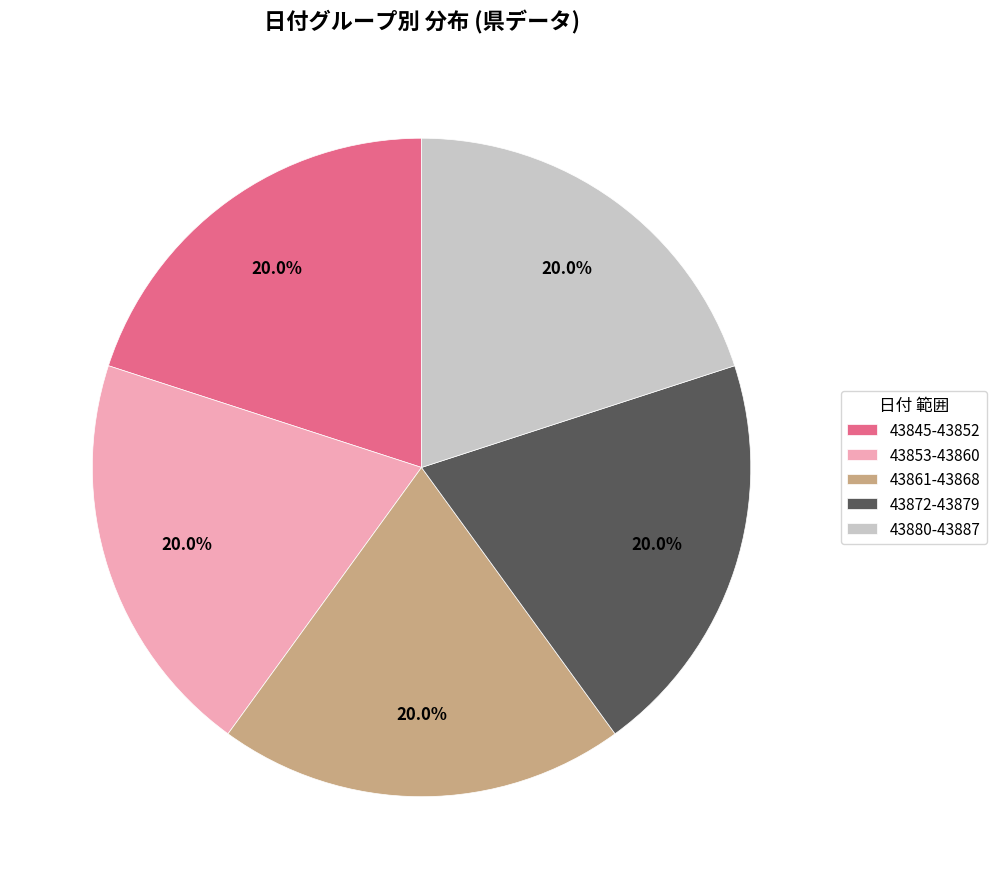

Is the sum of 43880-43887 and 43872-43879 greater than half?

No